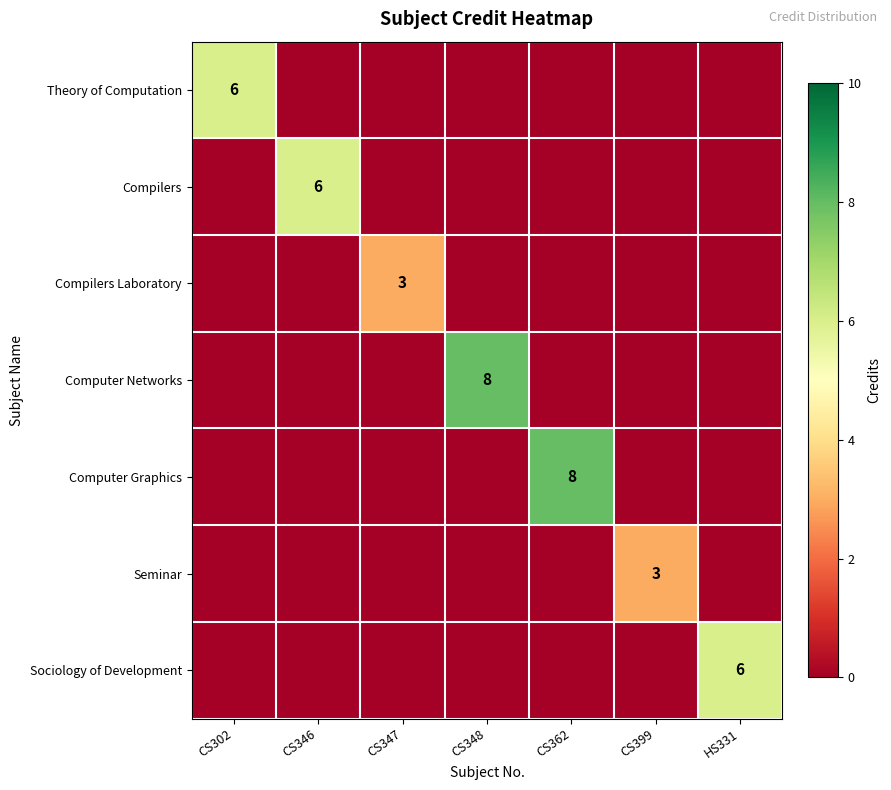

The value of Compilers at CS346 is 2. True or false?

False